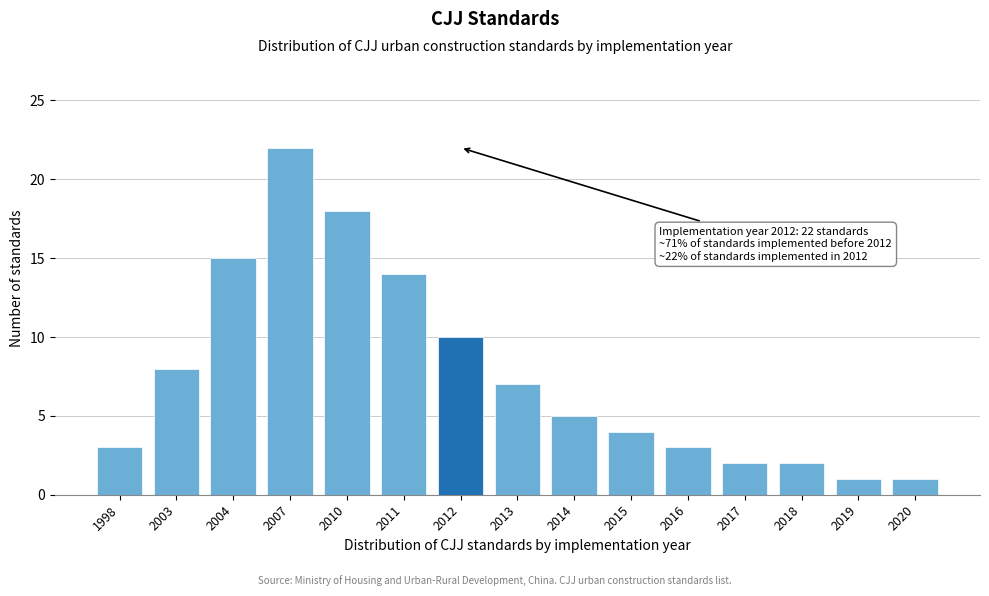

Reading left to right, transcribe all the data shown in this chart.

1998=3	2003=8	2004=15	2007=22	2010=18	2011=14	2012=10	2013=7	2014=5	2015=4	2016=3	2017=2	2018=2	2019=1	2020=1